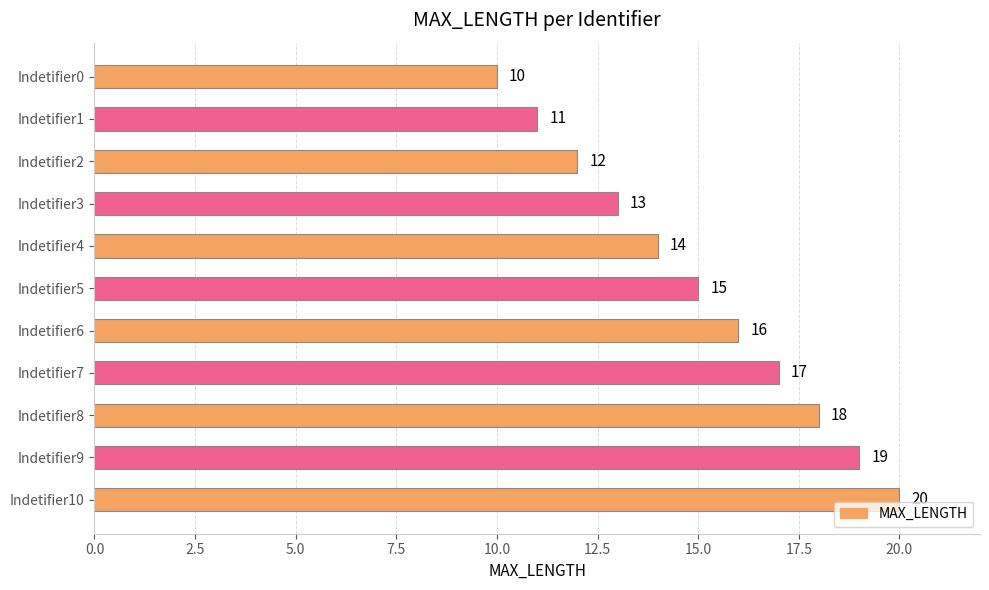

How many values are between 12 and 18?

7